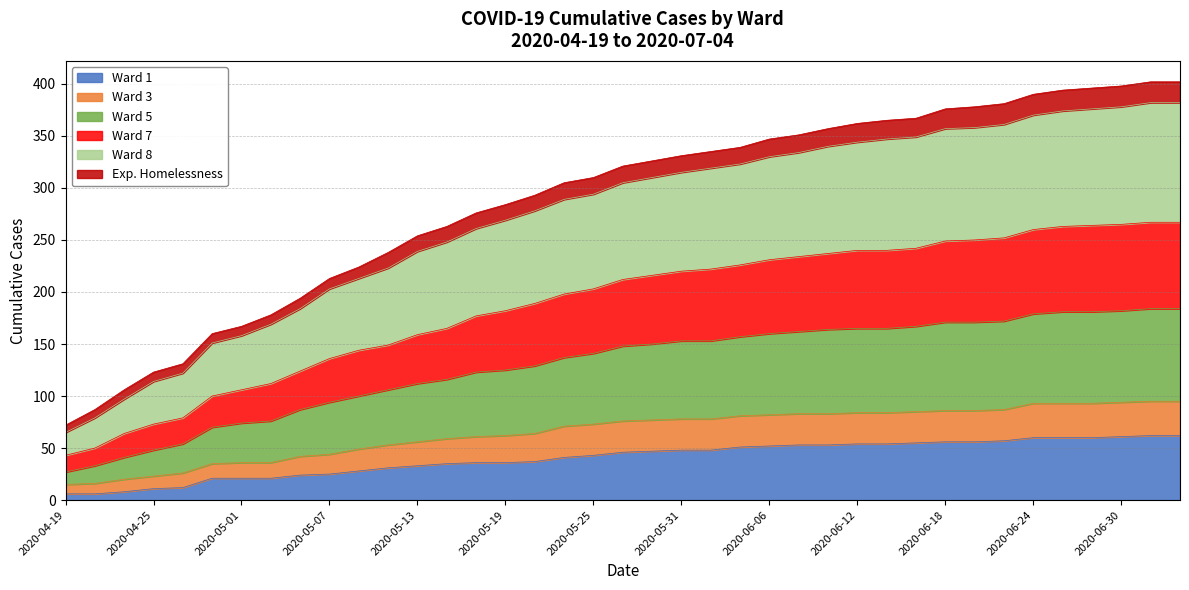

The Ward 7 series shows 237 at 2020-06-10. True or false?

True